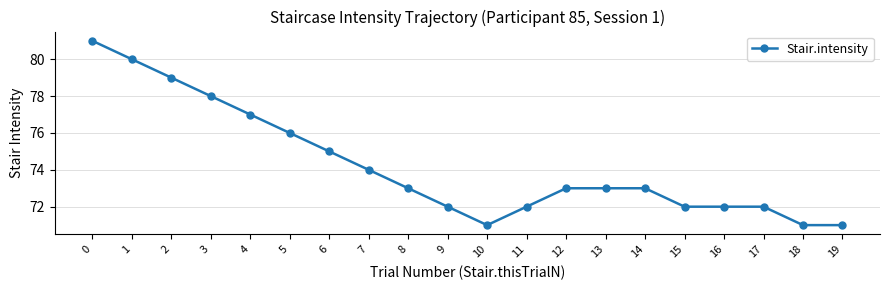

Reading left to right, extract all data points from this chart.

0=81	1=80	2=79	3=78	4=77	5=76	6=75	7=74	8=73	9=72	10=71	11=72	12=73	13=73	14=73	15=72	16=72	17=72	18=71	19=71